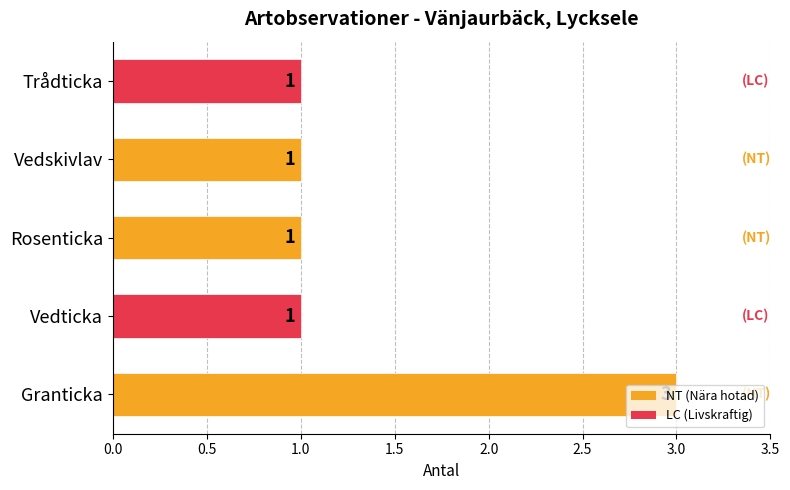

What is the maximum value shown in the chart?

3